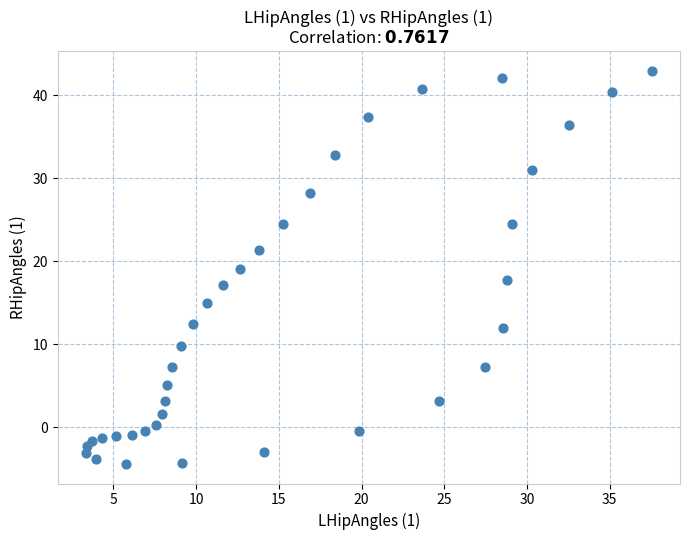

What is the range of Y values (max minus min)?

47.3